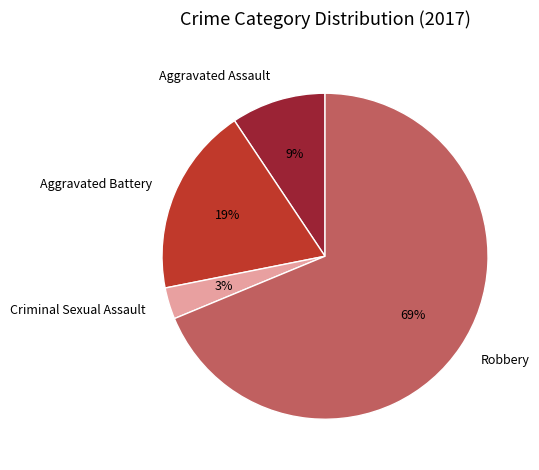

The Aggravated Assault slice represents 15% of the pie. True or false?

False